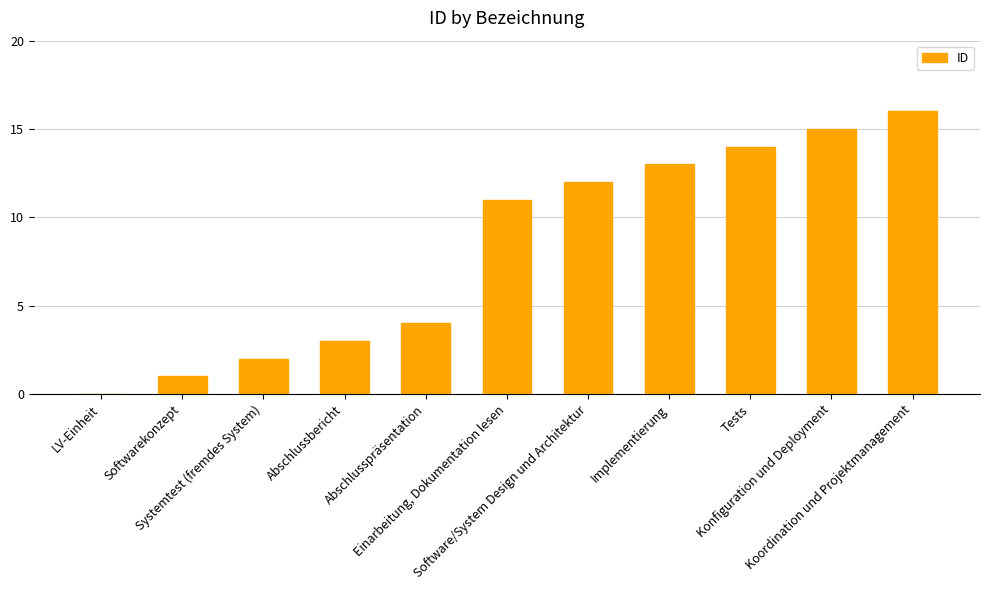

Which label corresponds to the largest value in the chart?

Koordination und Projektmanagement